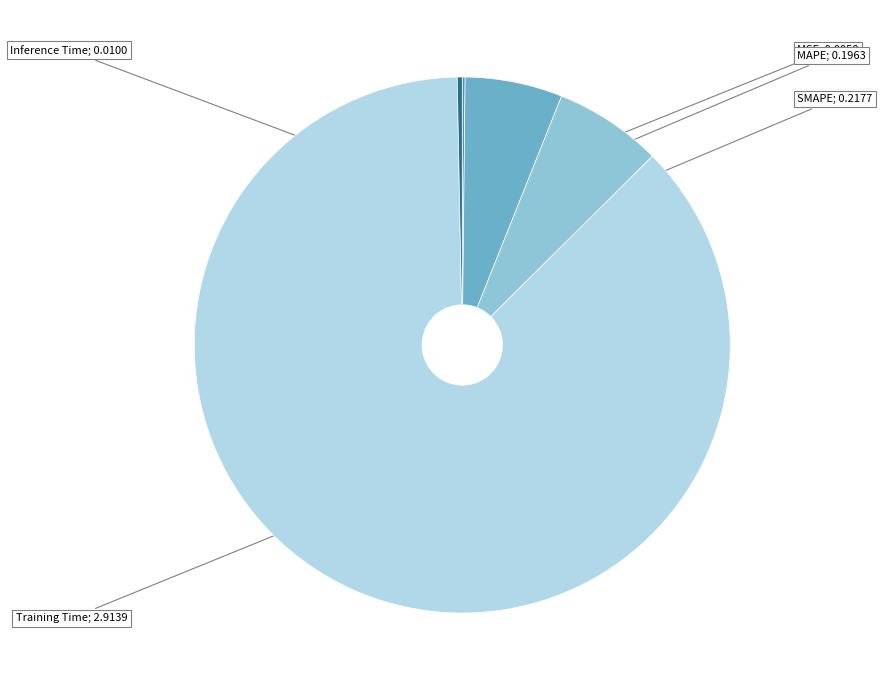

Does any single category account for the majority?

Yes